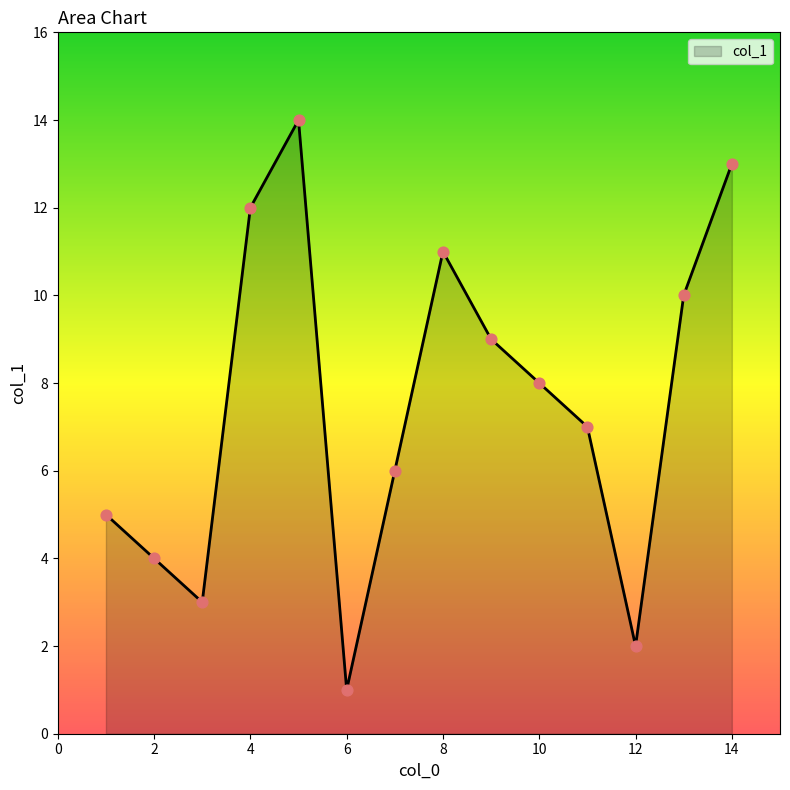

What is the difference between the maximum and minimum values?

13